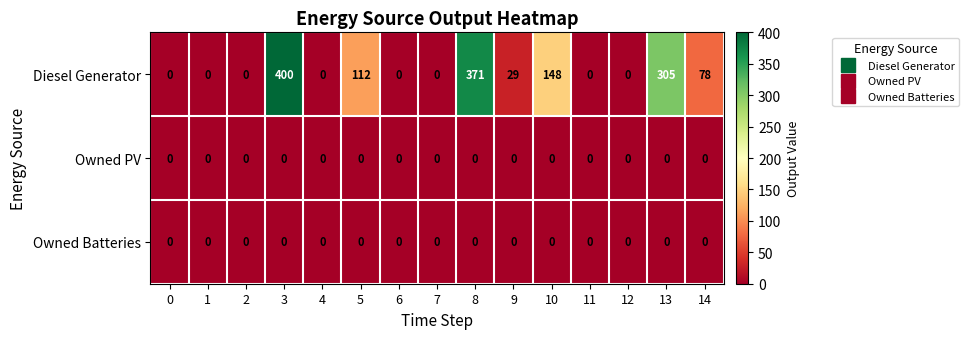

At how many categories does at least one series exceed 110?

5